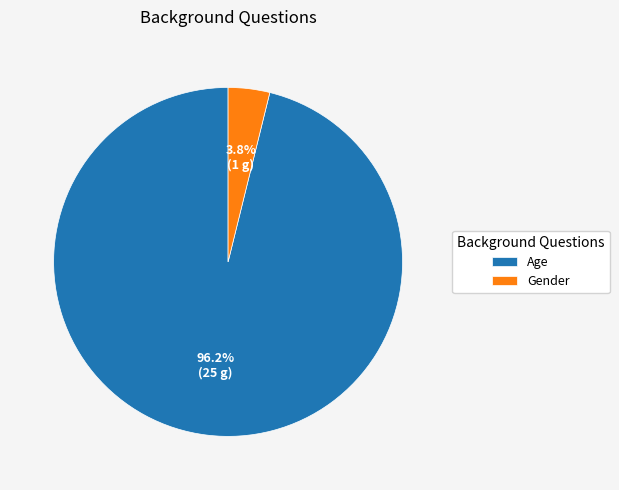

Which has a higher value, Gender or Age?

Age